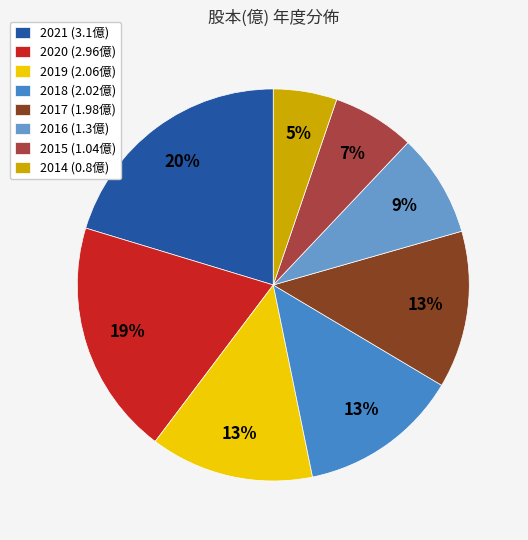

To the nearest percent, what percentage of the pie is 2016?

9%